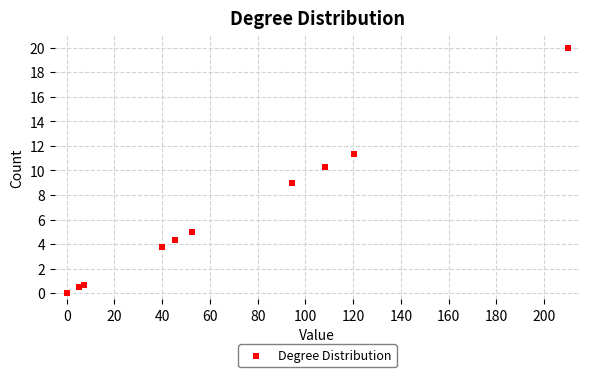

What Y value in the scatter plot is closest to 10?

10.3